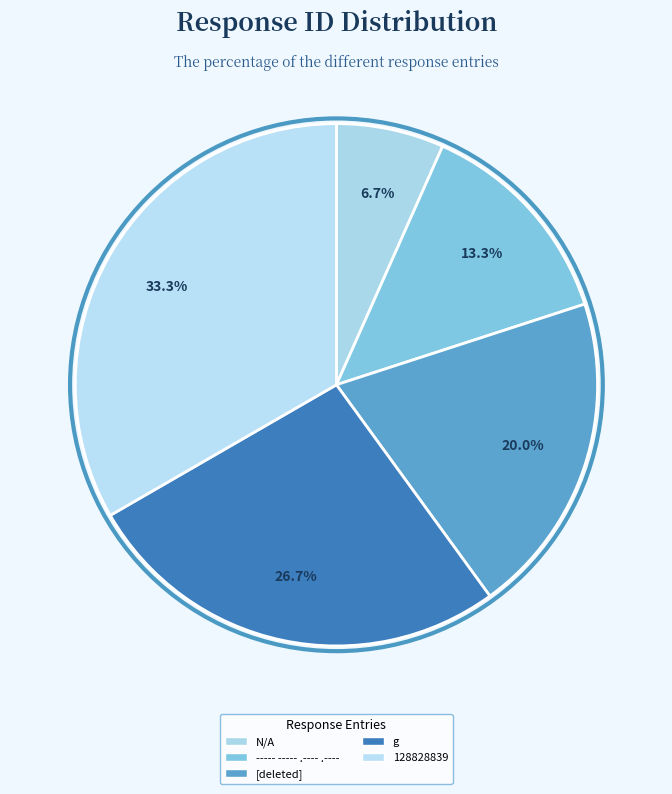

What is the change in value from [deleted] to 128828839?

+2